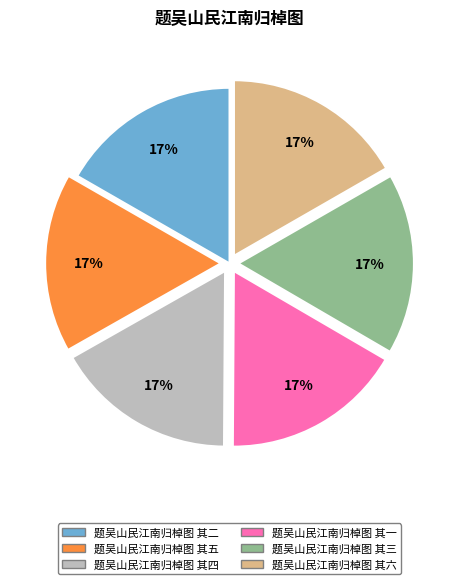

To the nearest percent, what is the combined percentage of 题吴山民江南归棹图 其一 and 题吴山民江南归棹图 其四?

33%